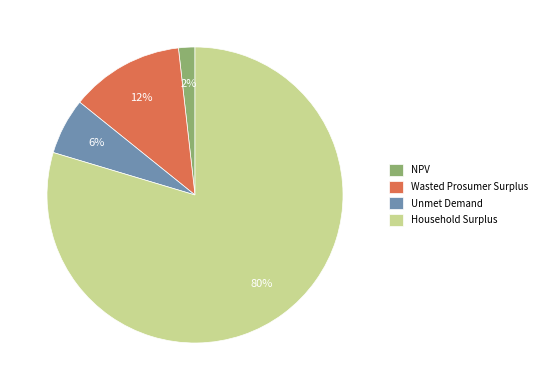

What is the smallest slice in the pie chart?

NPV